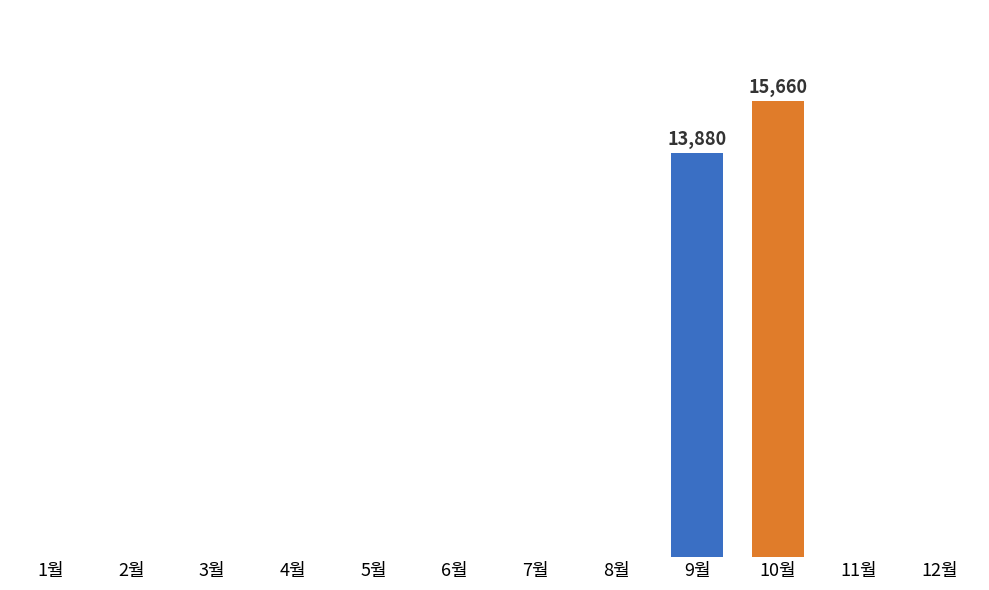

True or false: the data shows 0 at 12월.

True